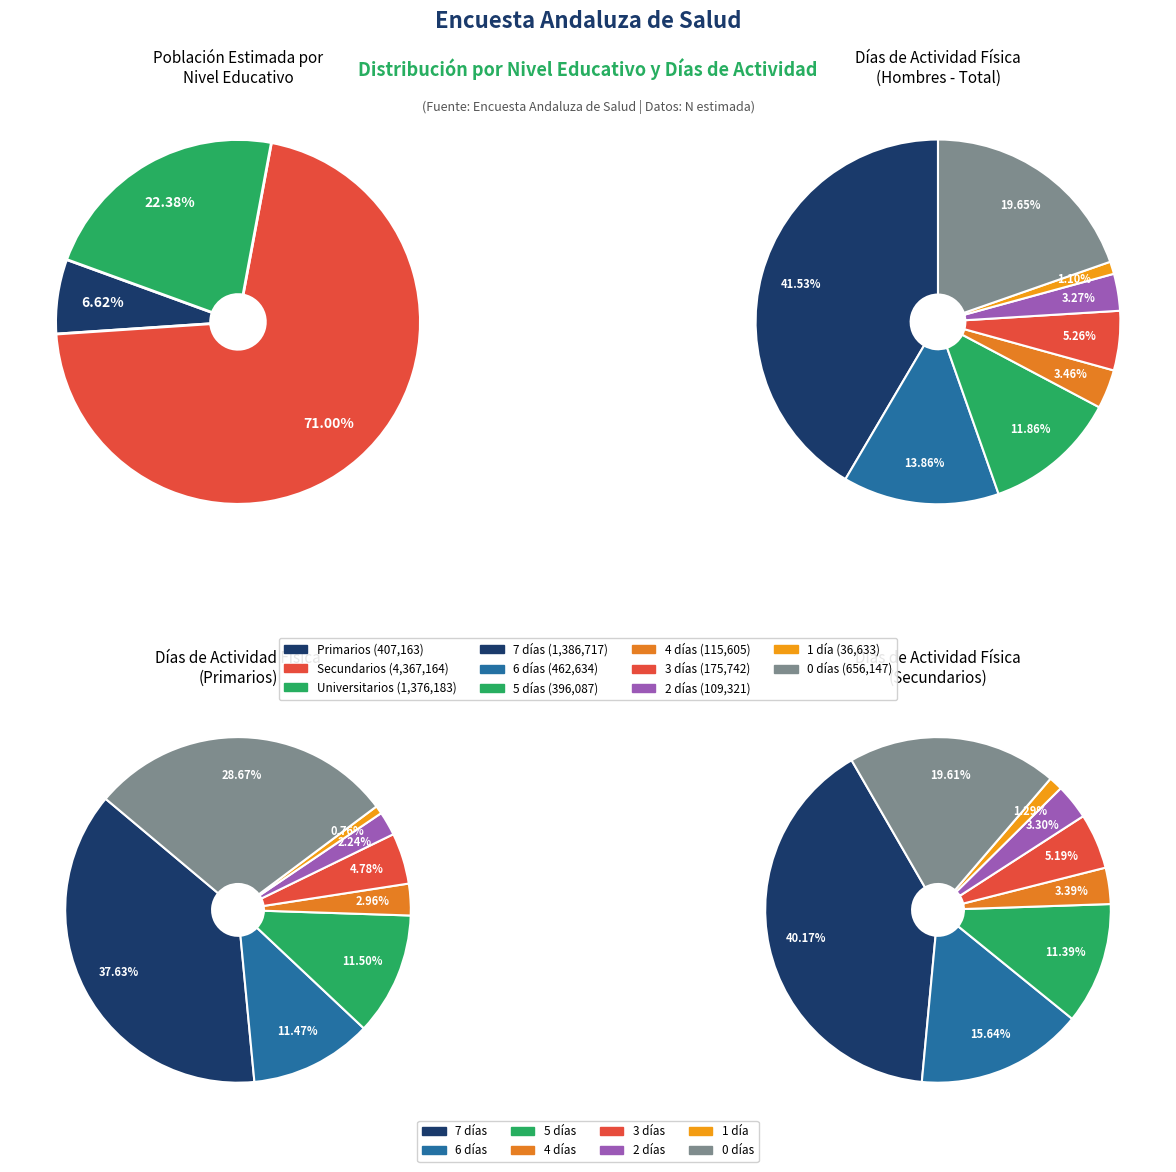

To the nearest percent, what is the difference between the Universitarios and Secundarios slice percentages?

49%